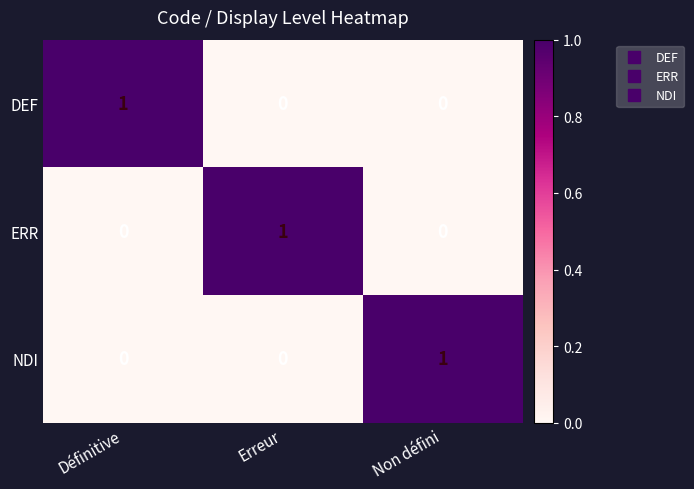

Reading left to right, extract all data points from this chart.

DEF: 1	0	0
ERR: 0	1	0
NDI: 0	0	1